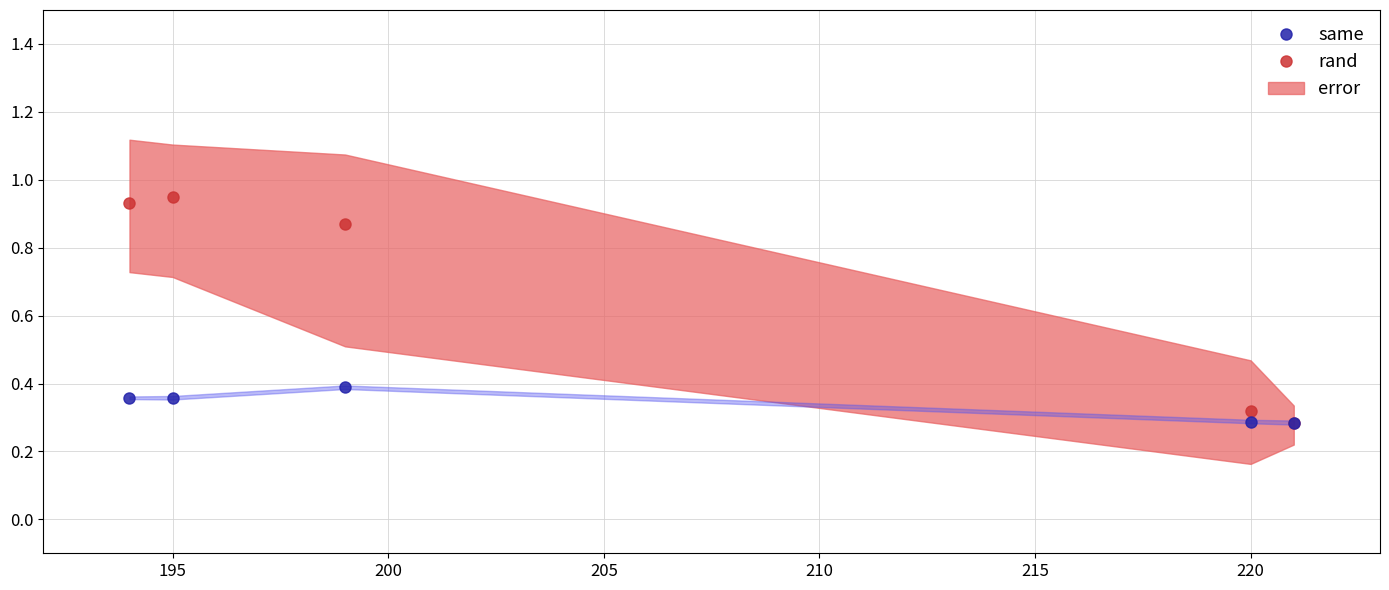

At which category does rand reach its first local peak?

195